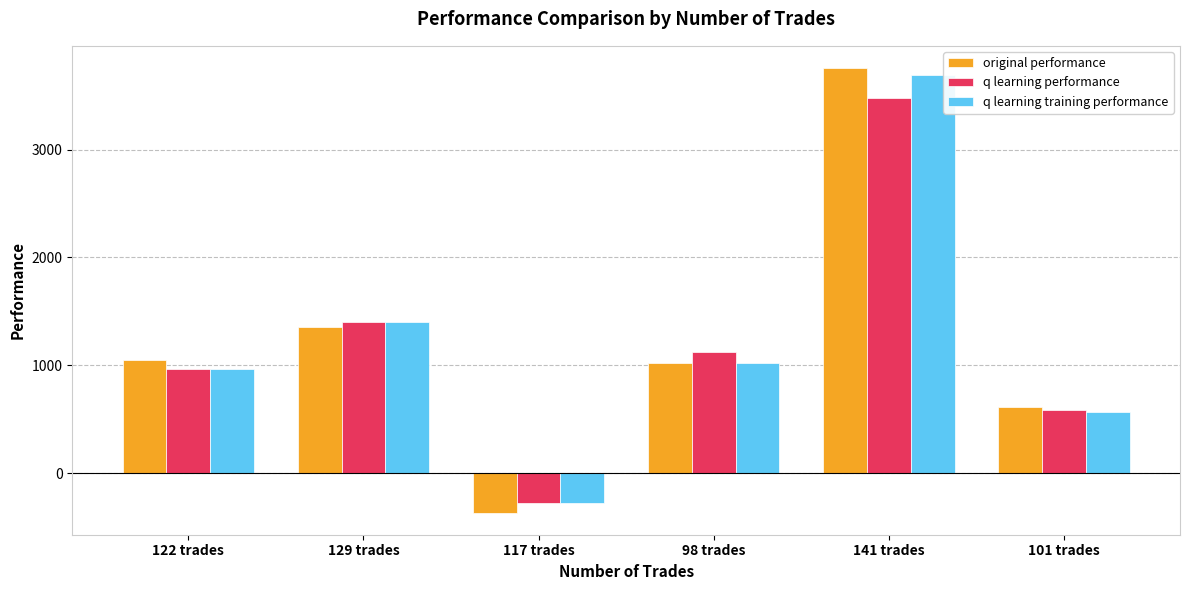

What is the value of the original performance bar at the 2nd from the left?

1359.7